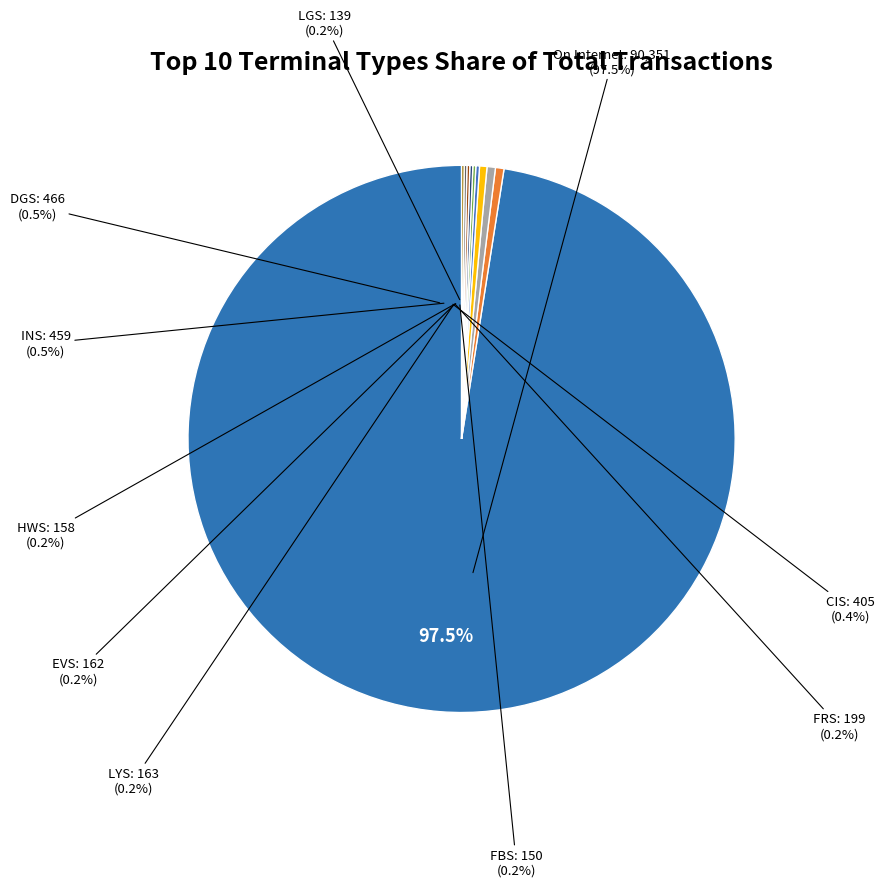

The CIS slice represents 11% of the pie. True or false?

False